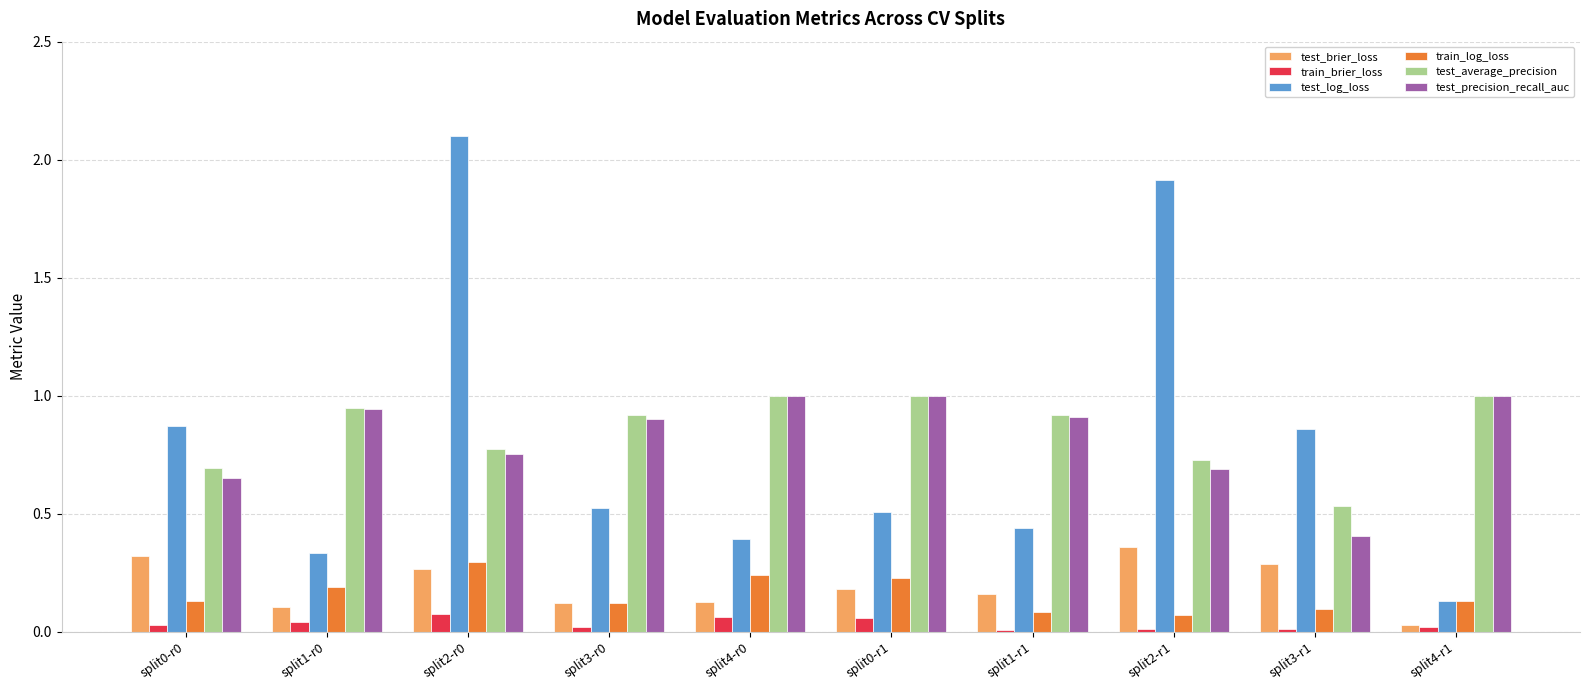

What is the difference between the second highest and minimum values in the test_log_loss series?

1.8